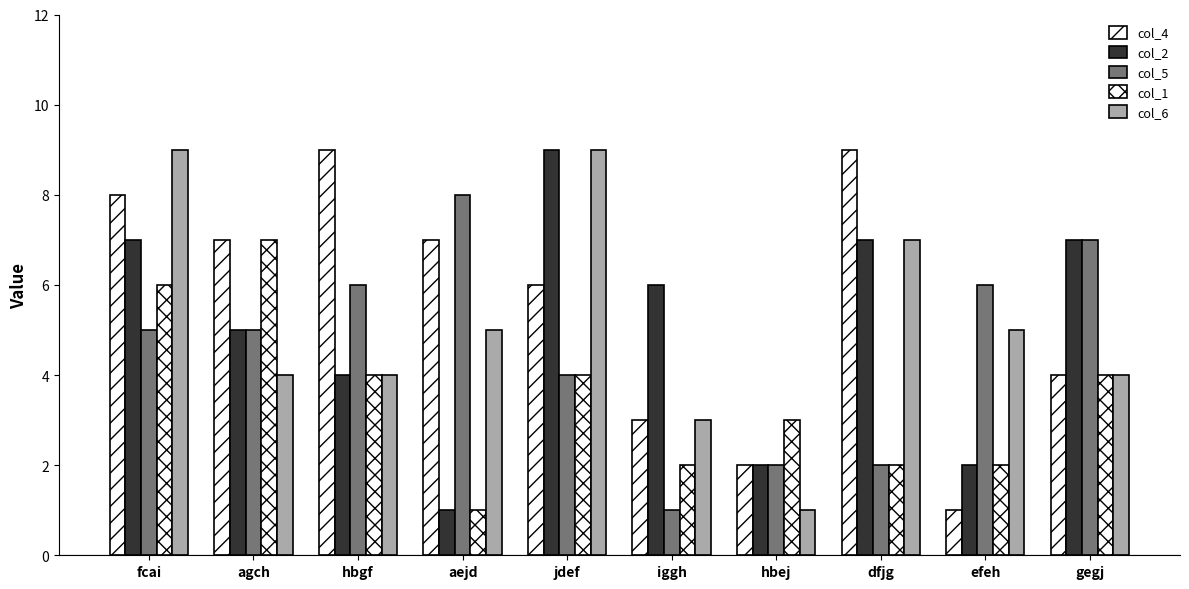

Count the col_2 values in the range 2 to 7.

8